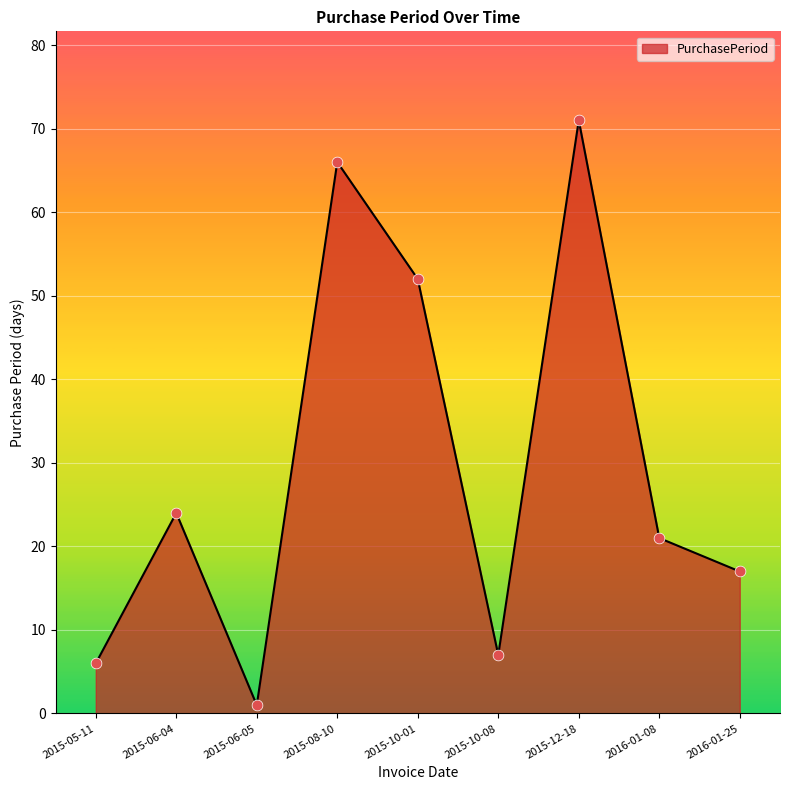

What is the ratio of the value at 2015-05-11 to the value at 2016-01-25?

0.4